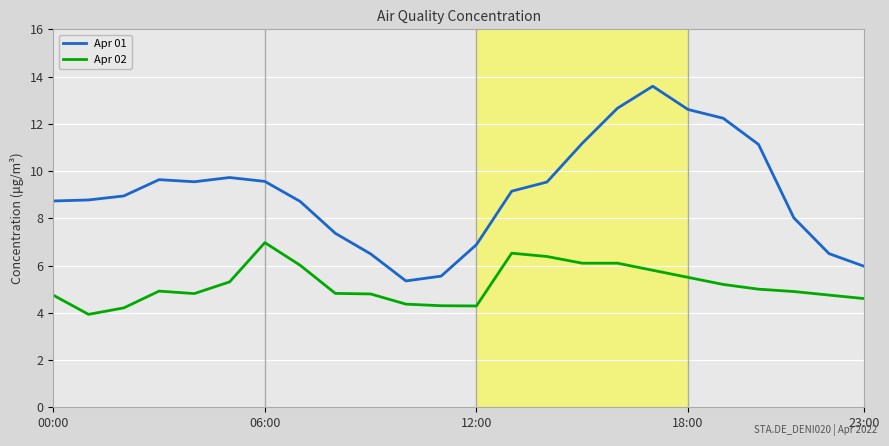

True or false: Apr 01 and Apr 02 cross at least once.

False